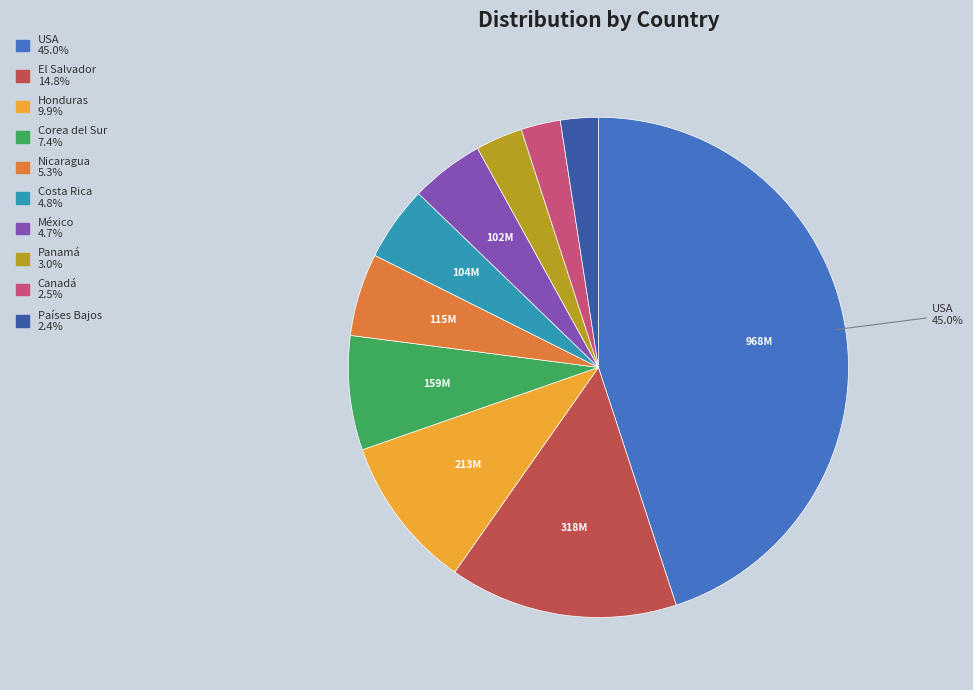

How many segments does this pie chart have?

10